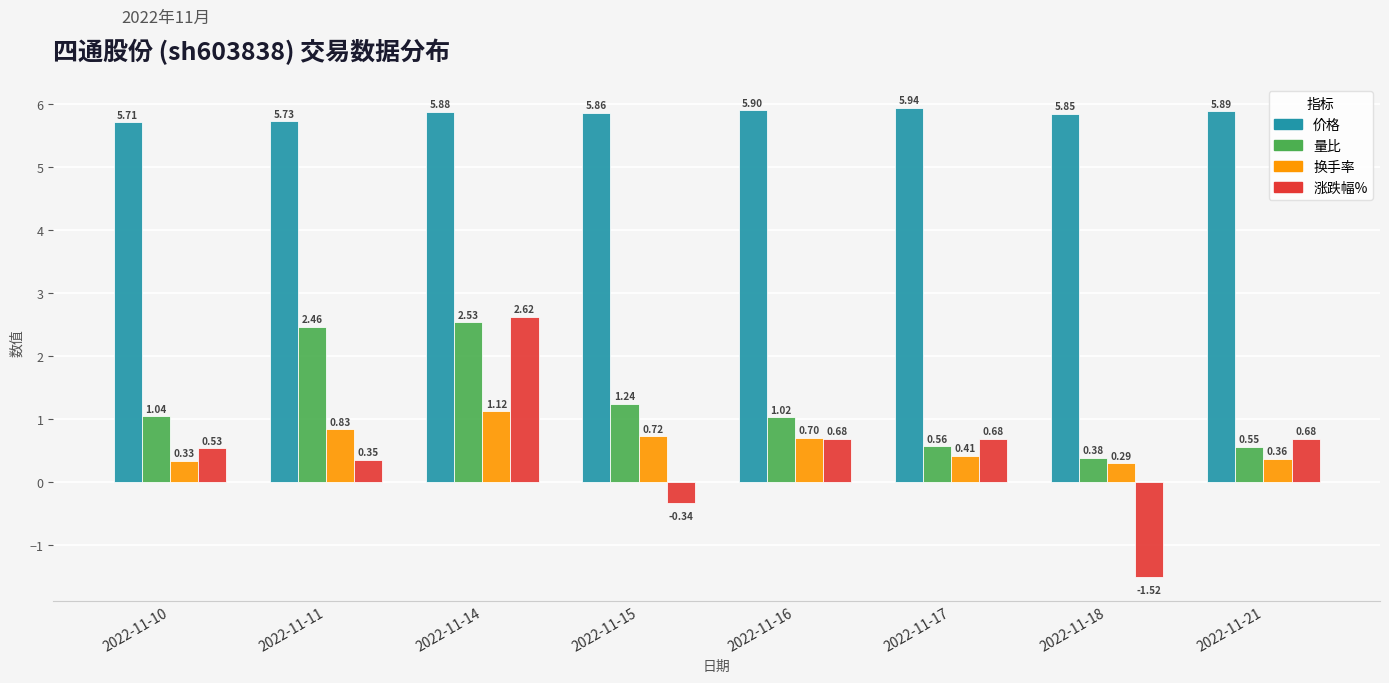

What is the sum of all 涨跌幅% values?

3.7